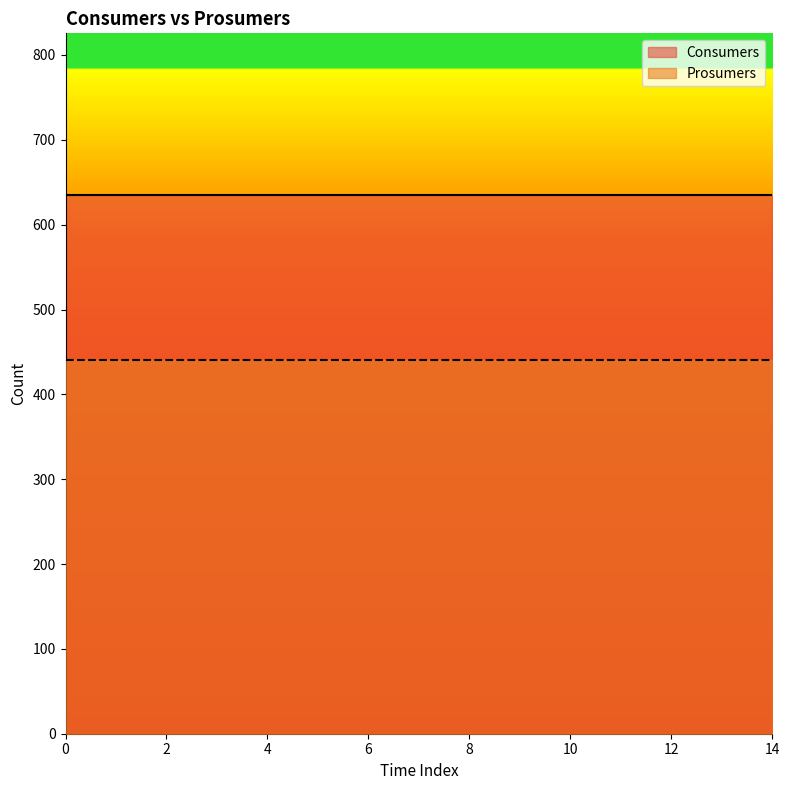

True or false: Consumers and Prosumers intersect in this chart.

False